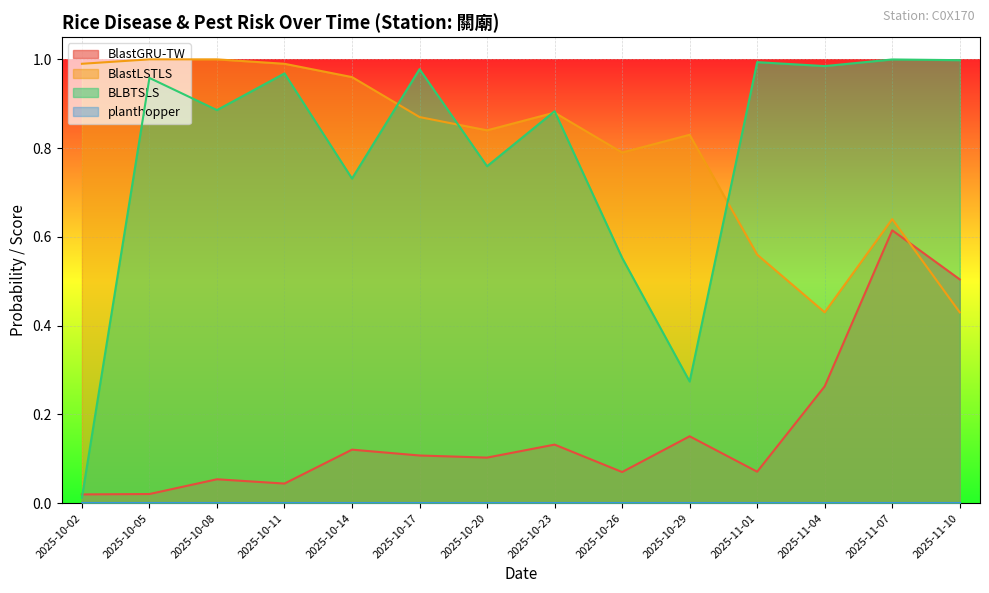

In BLBTSLS, how many points are higher than both neighbors (excluding endpoints)?

6